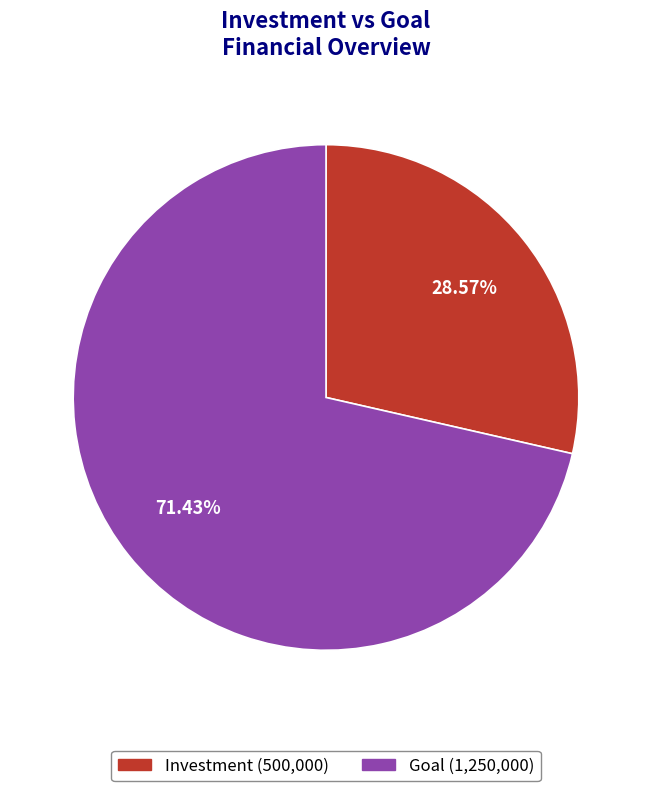

Do Goal and Investment together represent more than half of the pie?

Yes